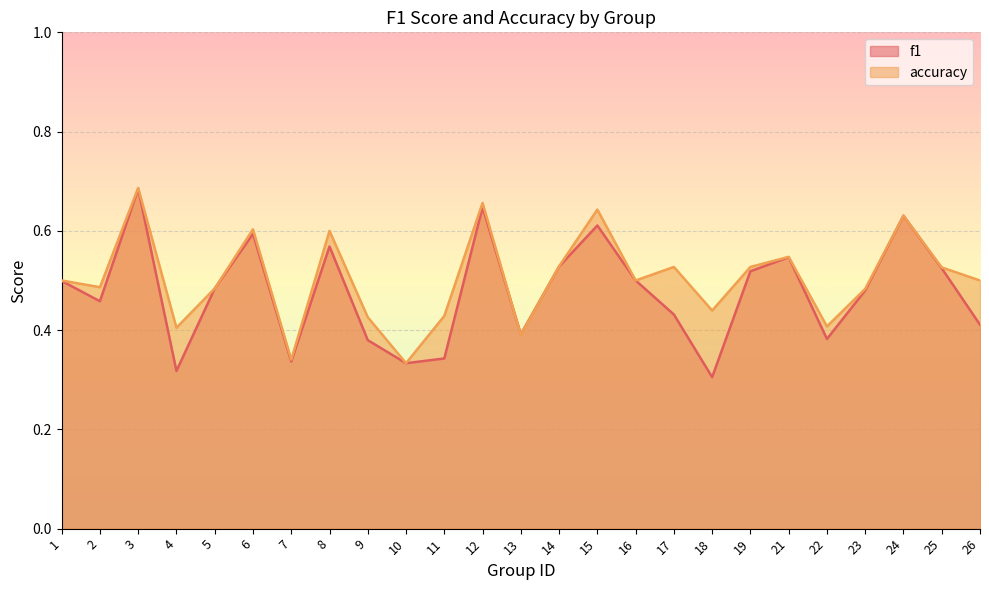

What is the value of the f1 point at the 7th from the left?

0.3